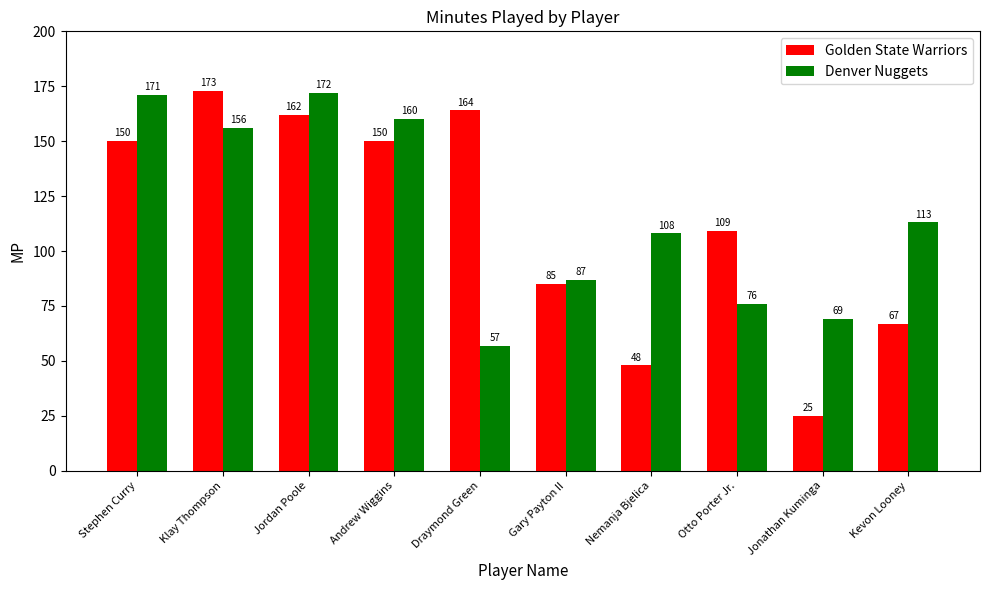

Read the Golden State Warriors value at Kevon Looney.

67